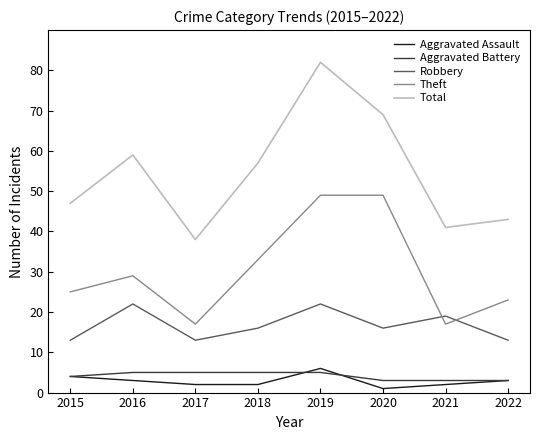

Which series has the largest range (max minus min)?

Total